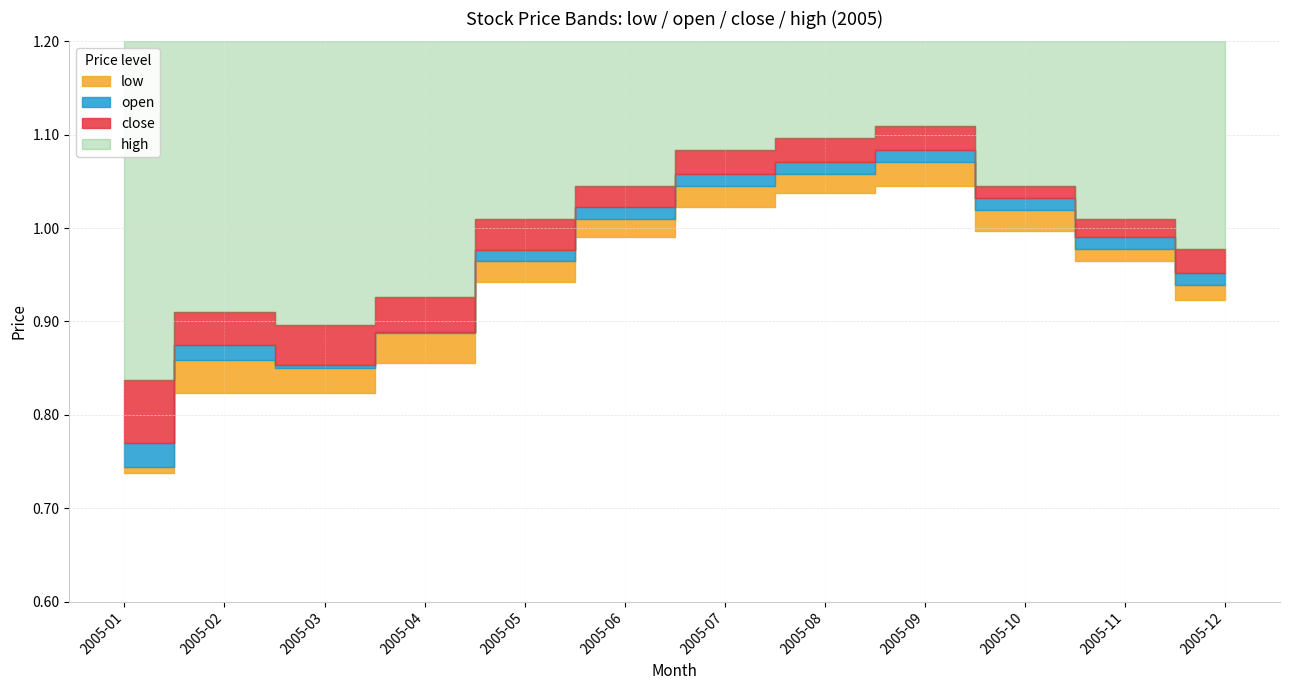

Does the chart have visible grid lines?

Yes